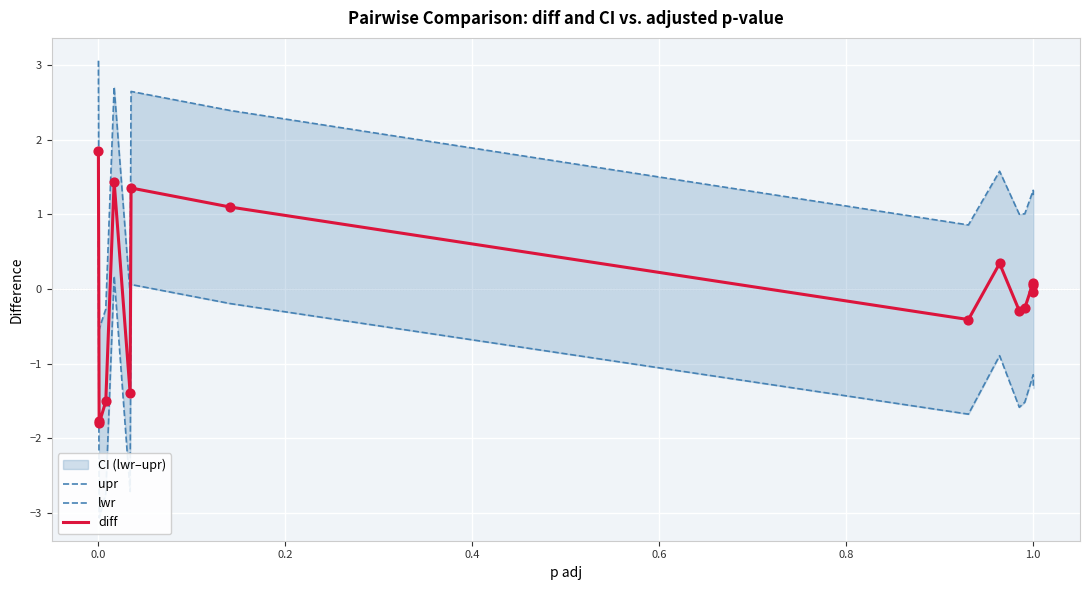

Which series has the largest total across all categories?

upr